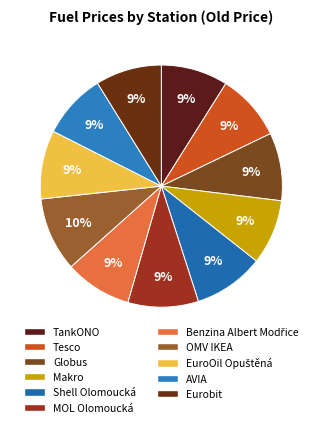

How many segments does this pie chart have?

11